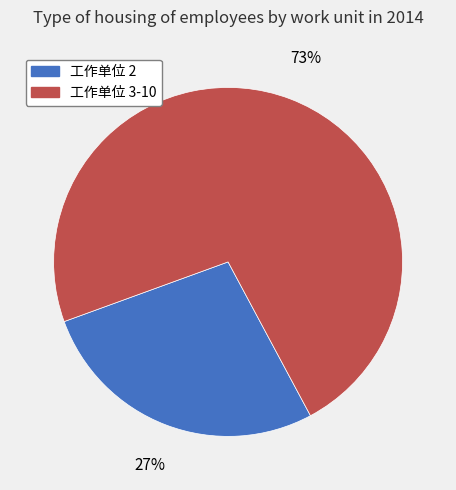

To the nearest percent, what is the average slice percentage?

50%